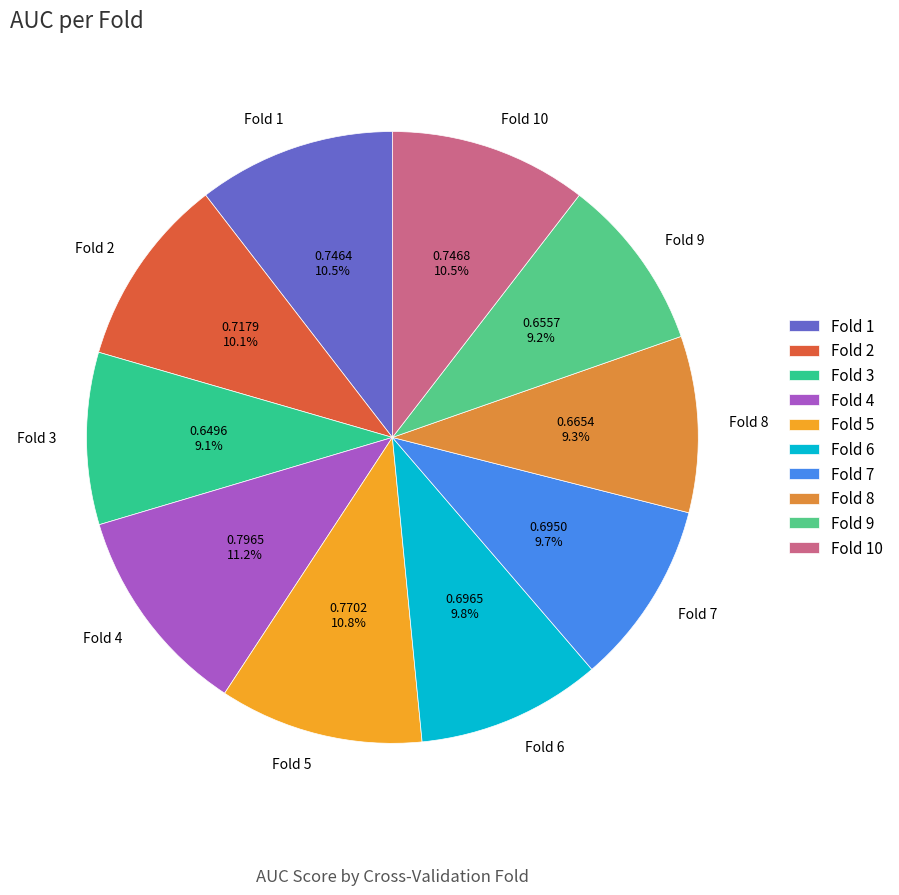

What percentage do Fold 3 and Fold 2 together represent?

19.2%